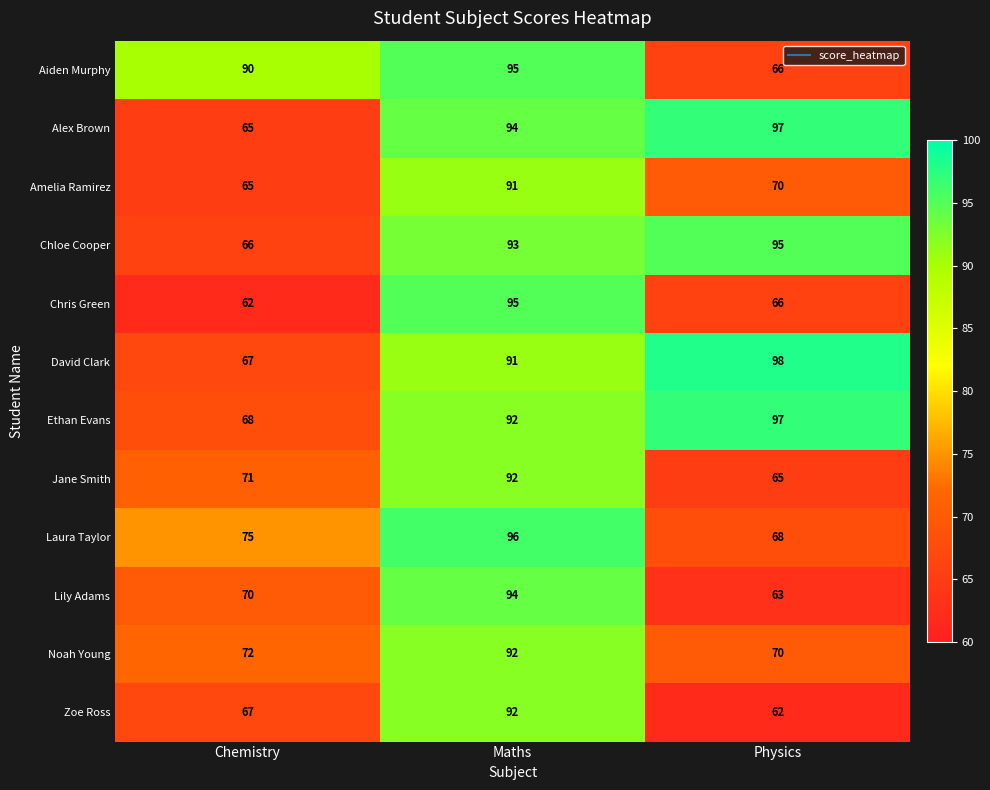

At which category is the sum across all series the highest?

Maths